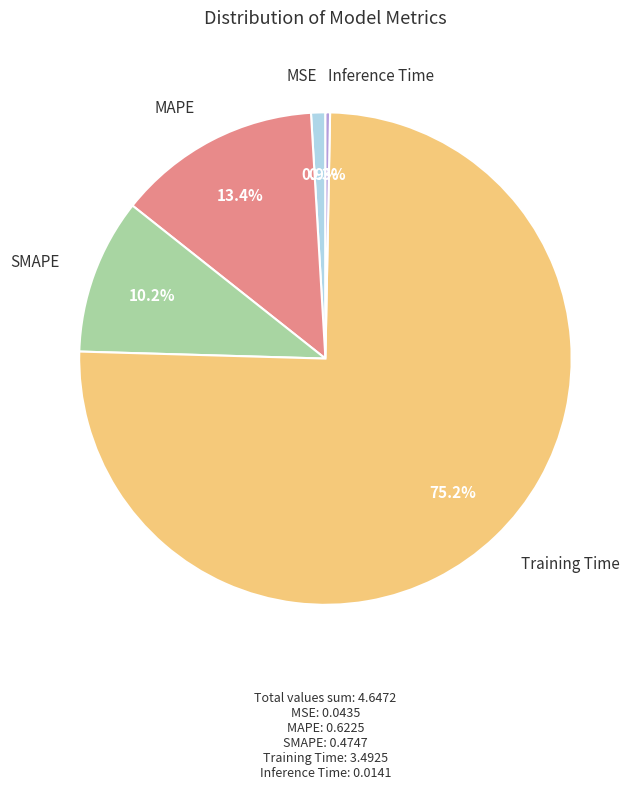

What percentage is NOT represented by Training Time?

24.8%